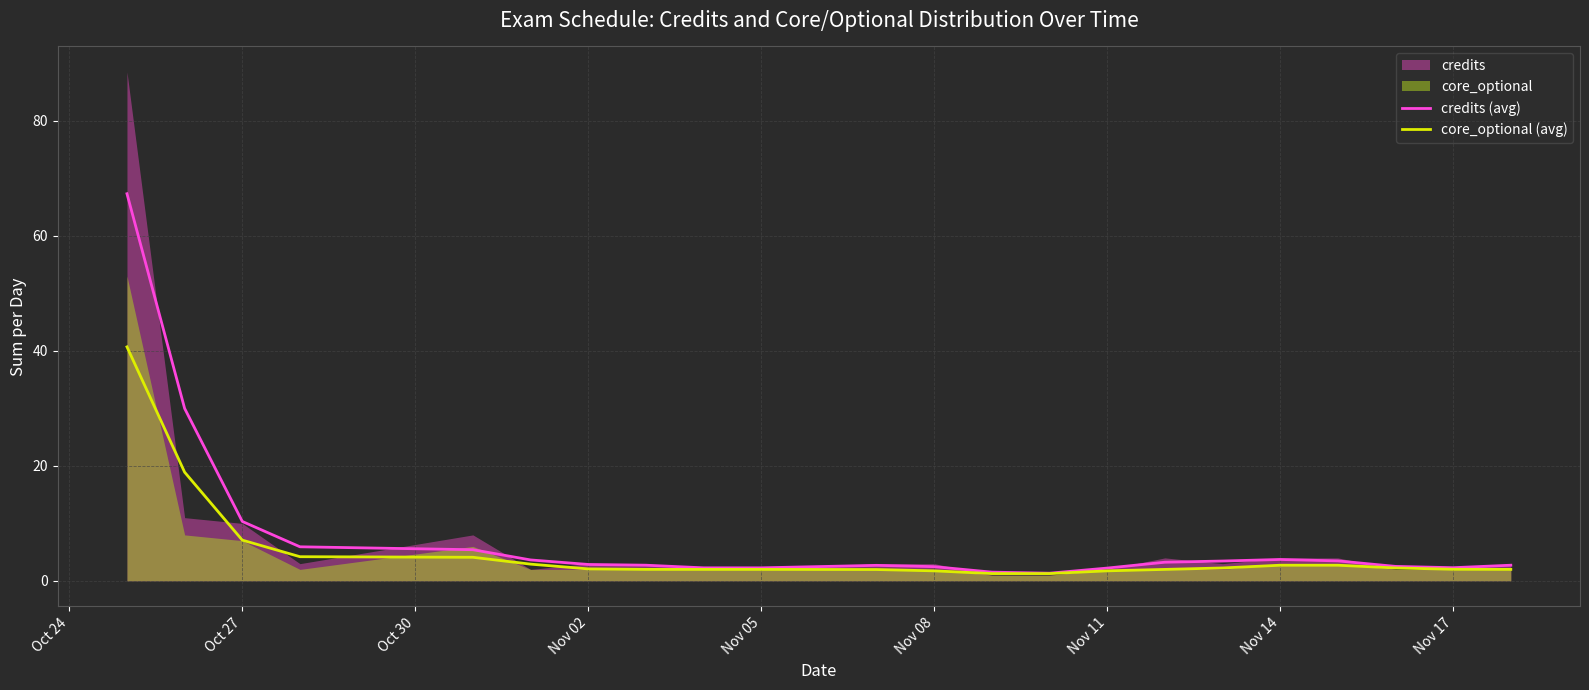

Reading right to left, transcribe all the data shown in this chart.

credits (avg): 2.7	2.3	2.5	3.5	3.7	3.5	3.2	2.2	1.3	1.5	2.5	2.7	2.3	2.3	2.7	2.9	3.6	5.4	5.9	10.3	30.0	67.3
core_optional (avg): 2.0	2.0	2.3	2.7	2.7	2.2	2.0	1.8	1.3	1.3	1.7	2.0	2.0	2.0	2.0	2.1	2.9	4.1	4.2	7.1	18.9	40.7